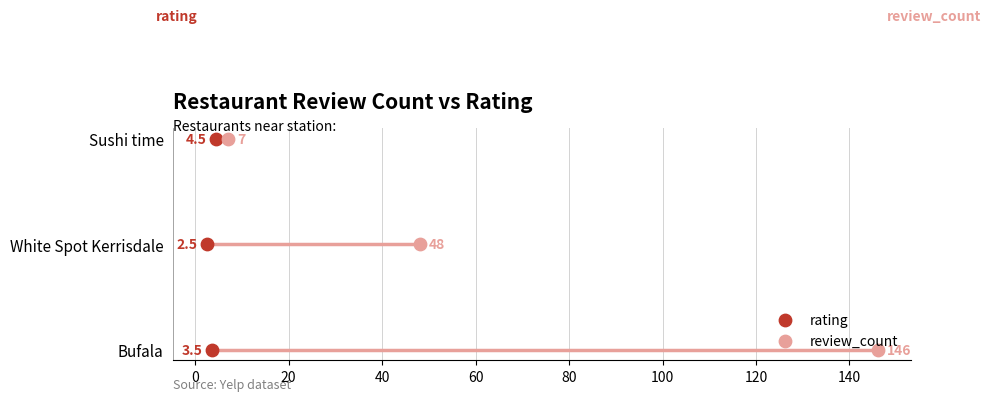

What are all the series names shown in the legend?

rating, review_count